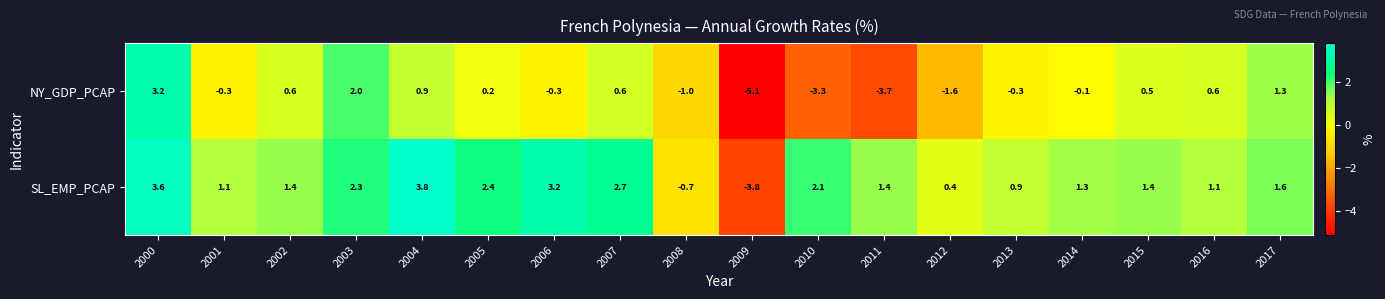

At 2006, list the series in order from largest to smallest.

SL_EMP_PCAP, NY_GDP_PCAP